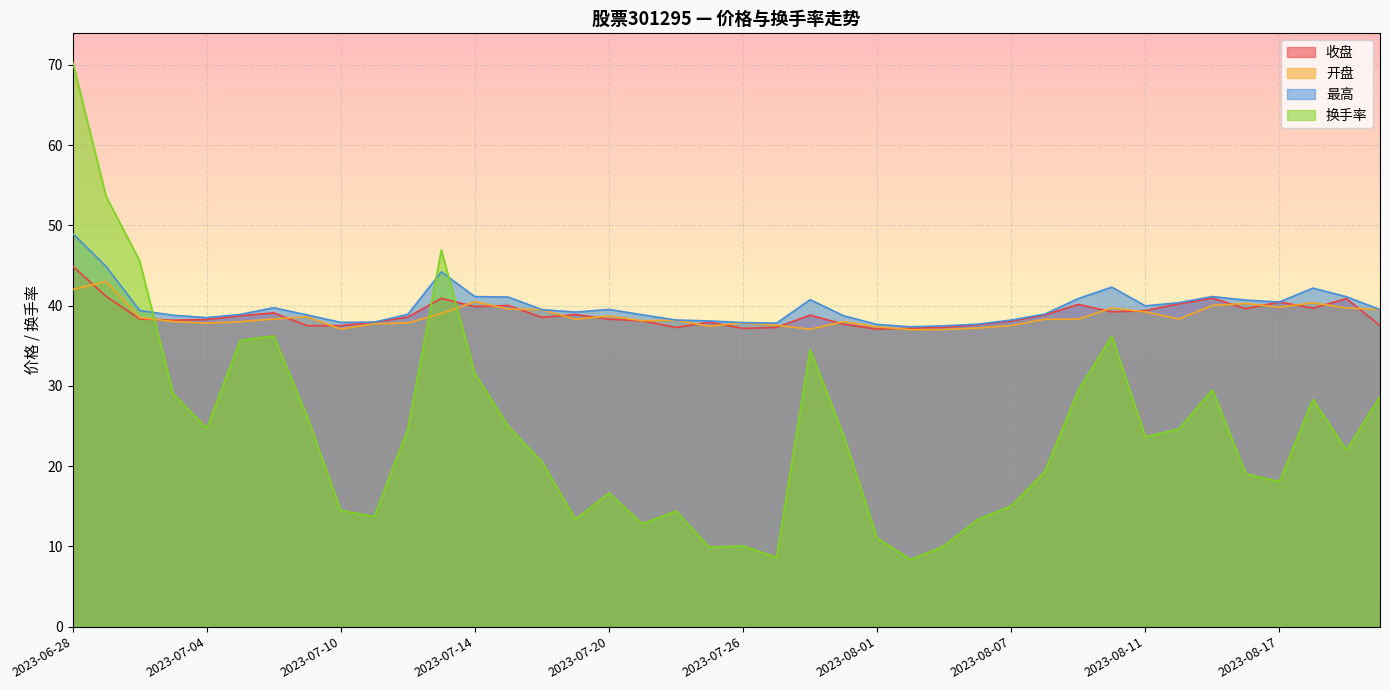

What is the label of the 15th point from the left?

2023-07-18